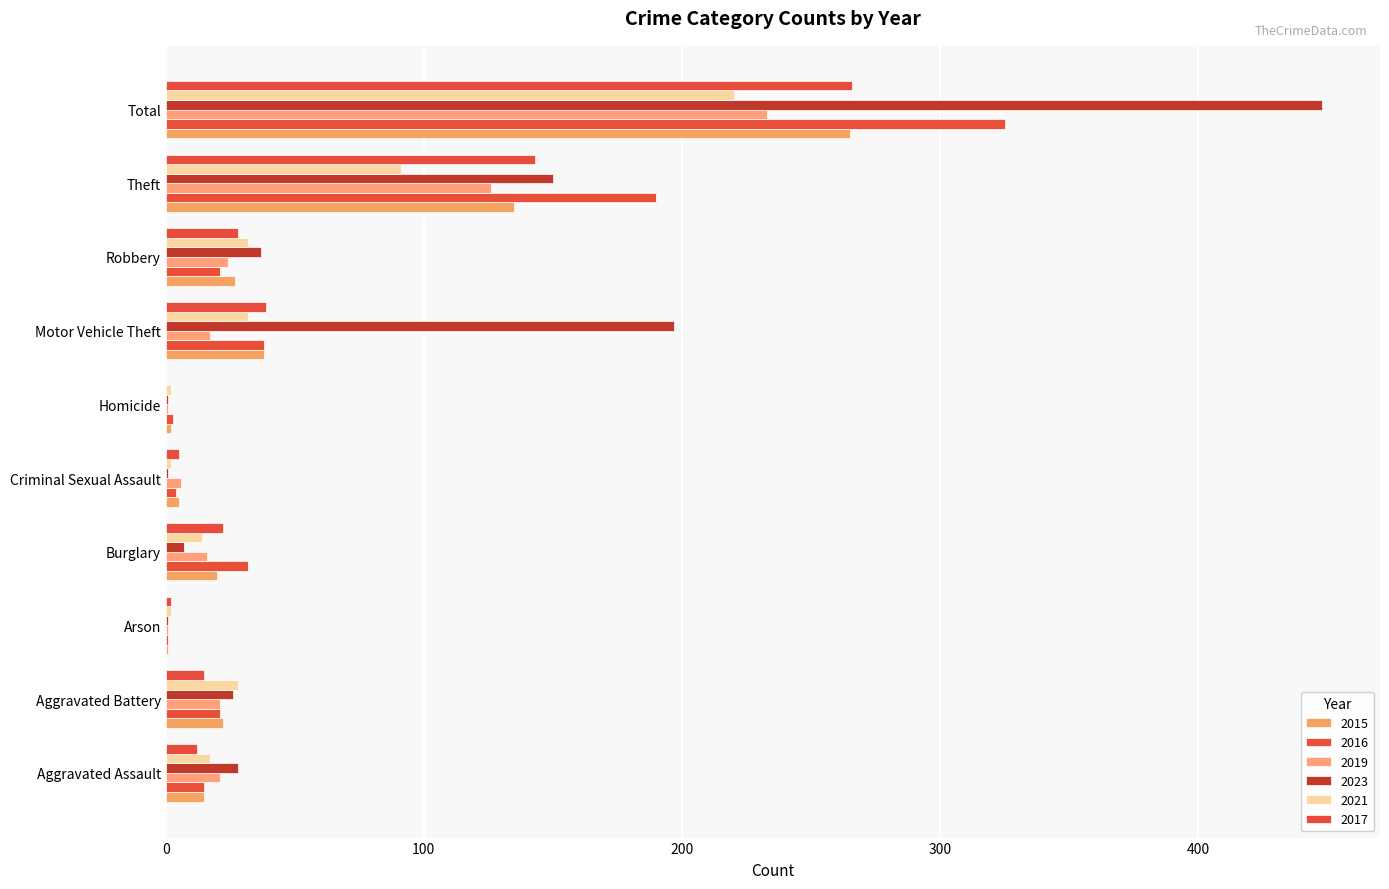

Is the value of 2017 at Aggravated Assault greater than the value of 2021 at Motor Vehicle Theft?

No